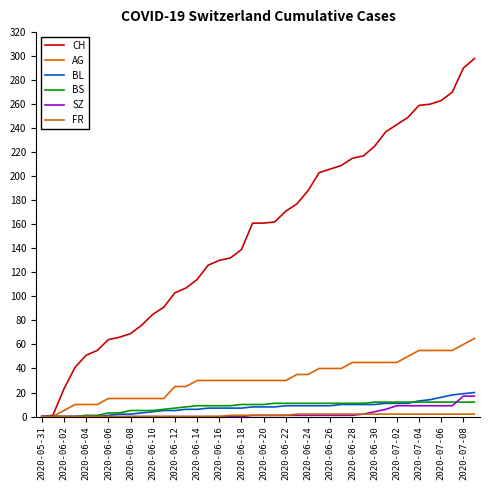

How many lines are shown in the chart?

6